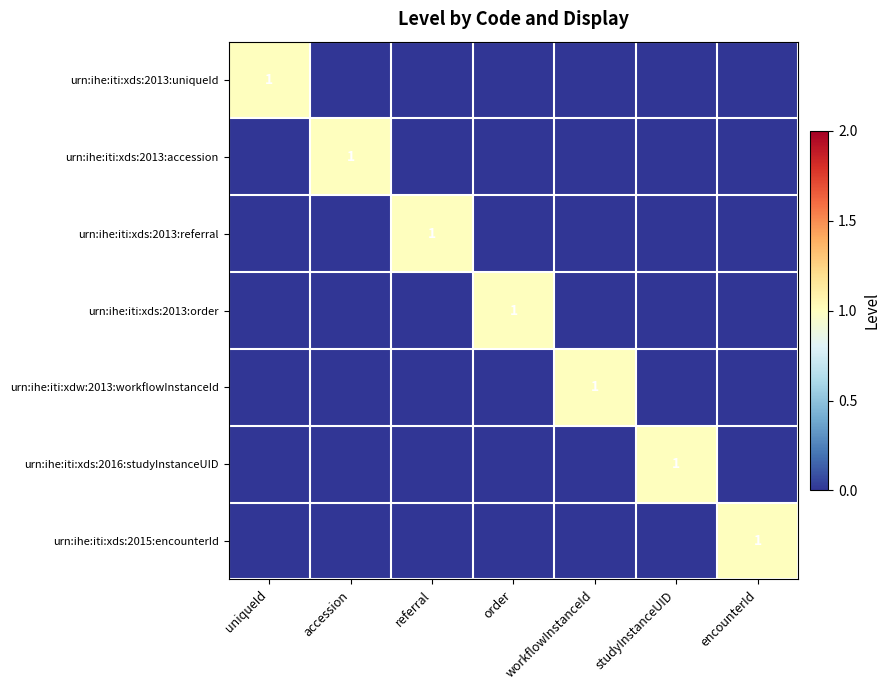

How many series are shown in this chart?

7